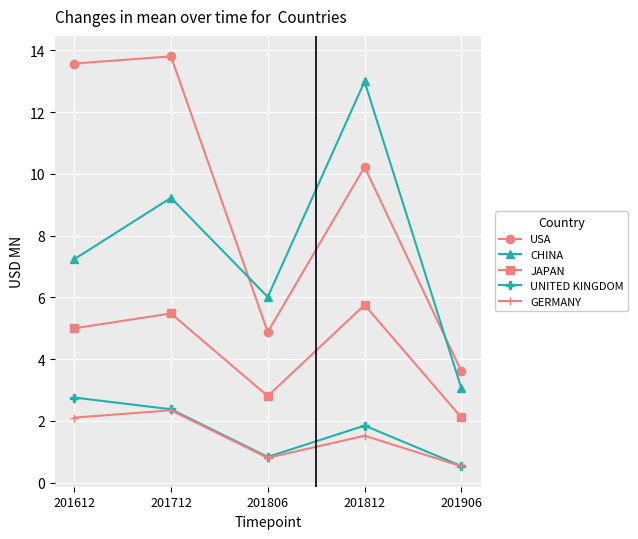

What is the value of the GERMANY point at the 5th from the left?

0.5